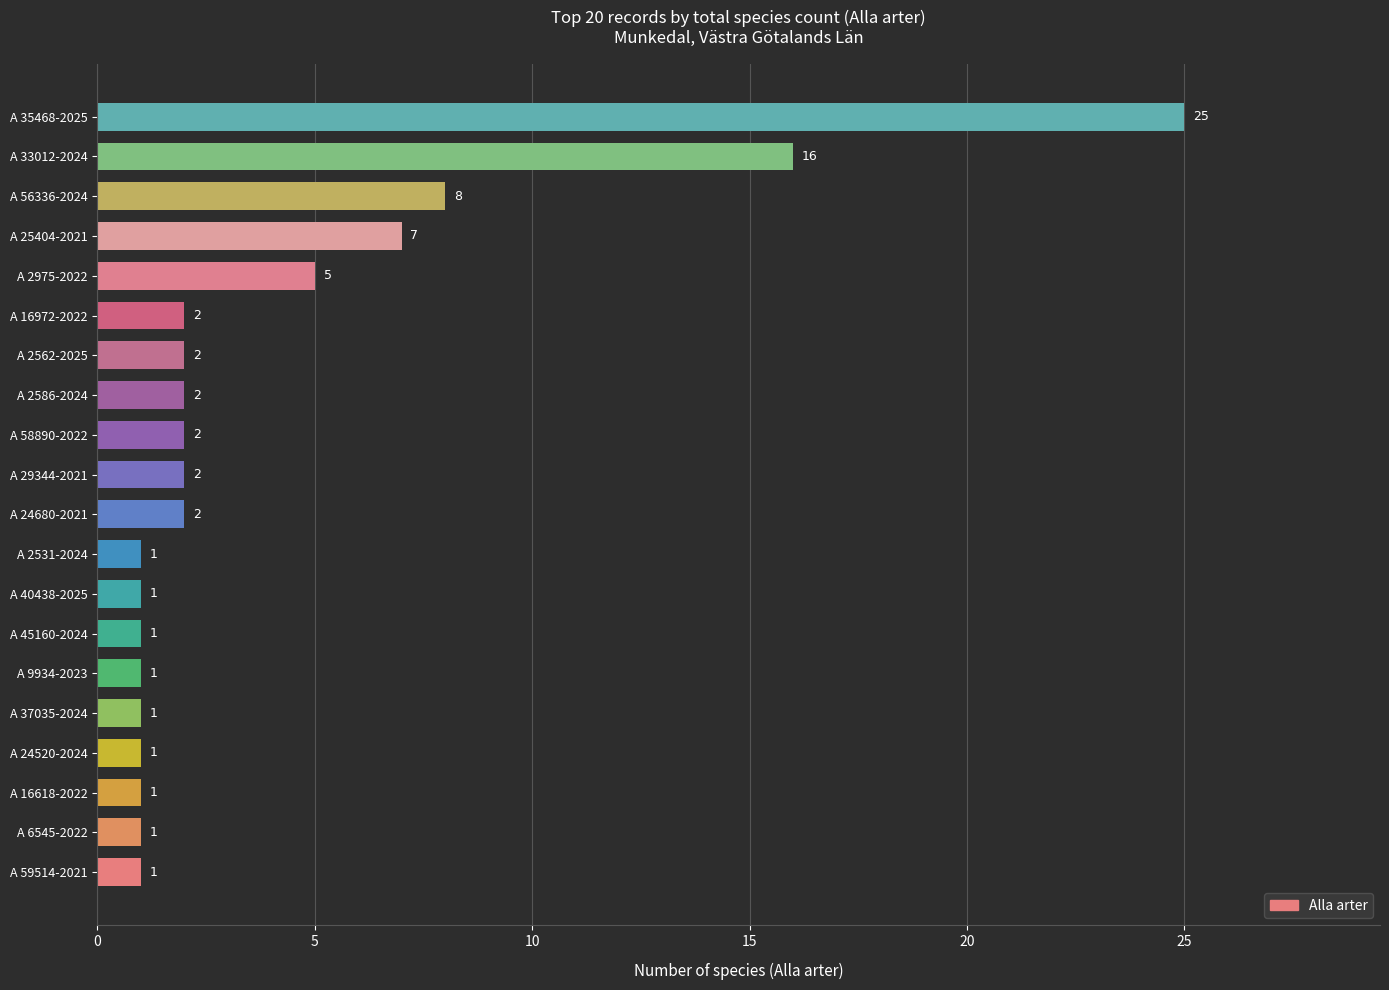

Which category has the highest value across all series?

A 35468-2025